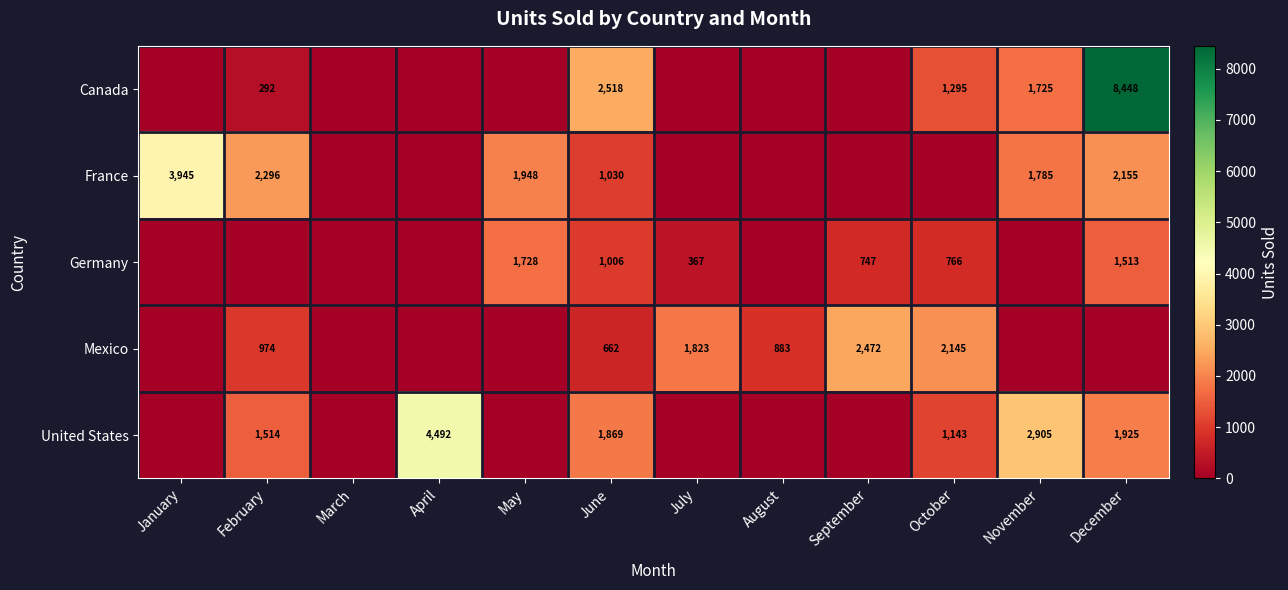

The value of France at January is 1044. True or false?

False